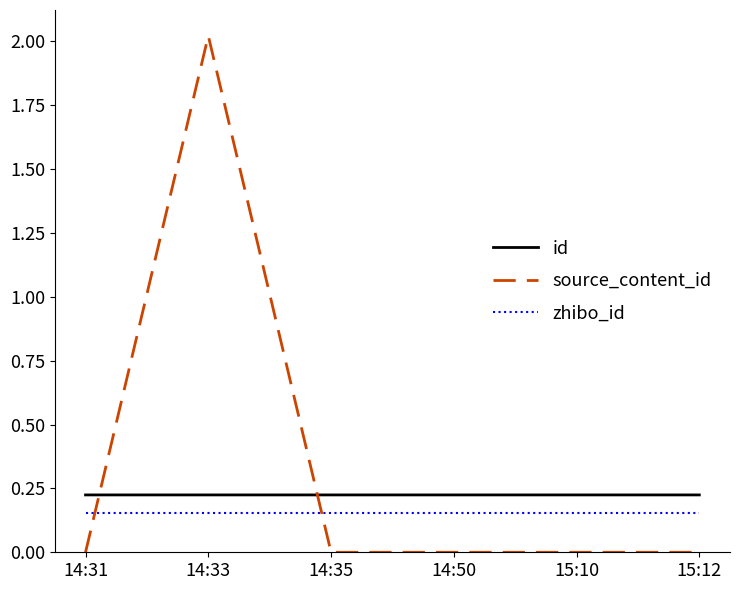

Which series has the largest range (max minus min)?

source_content_id